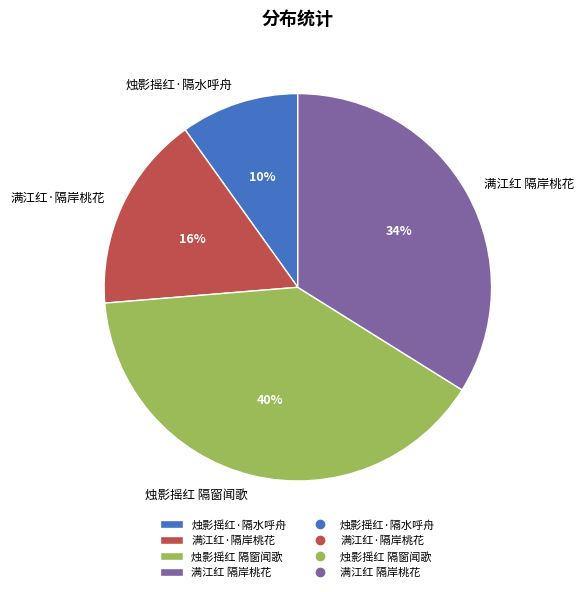

Rank the categories by value from highest to lowest.

烛影摇红 隔窗闻歌, 满江红 隔岸桃花, 满江红·隔岸桃花, 烛影摇红·隔水呼舟